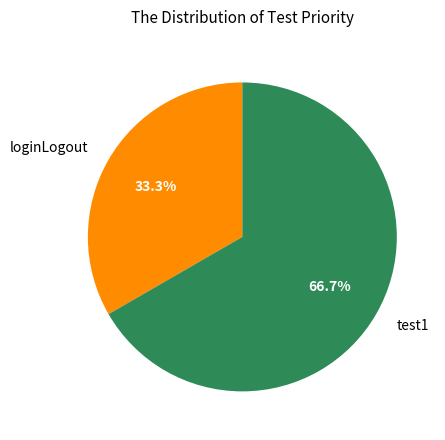

What is the smallest slice in the pie chart?

loginLogout